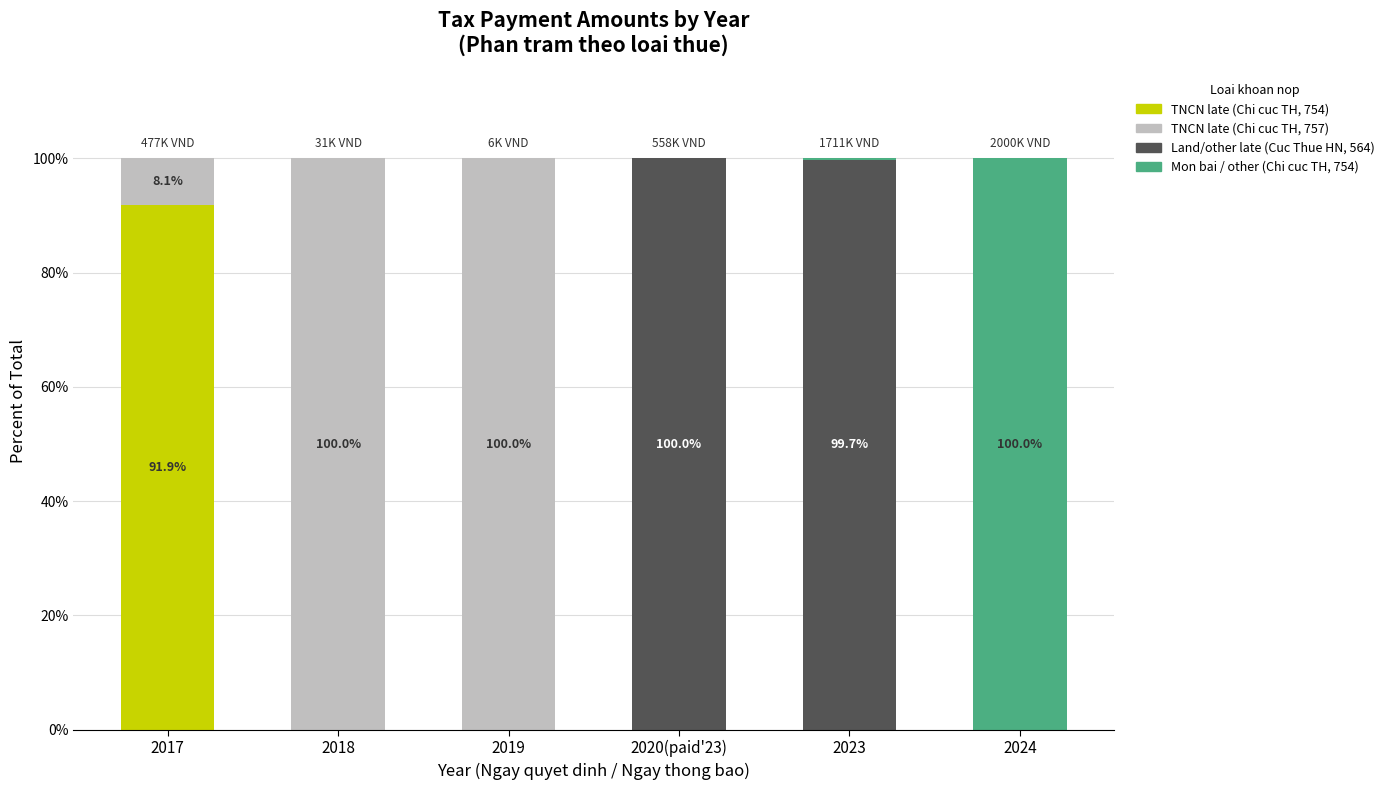

True or false: TNCN late (Chi cuc TH, 754) has a value of 0.0 at 2018.

True